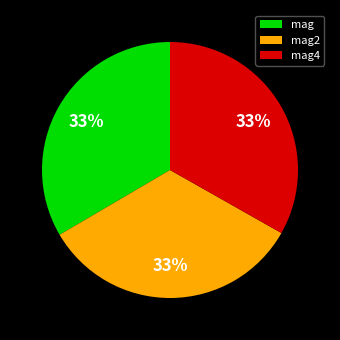

To the nearest percent, what is the average slice percentage?

33%